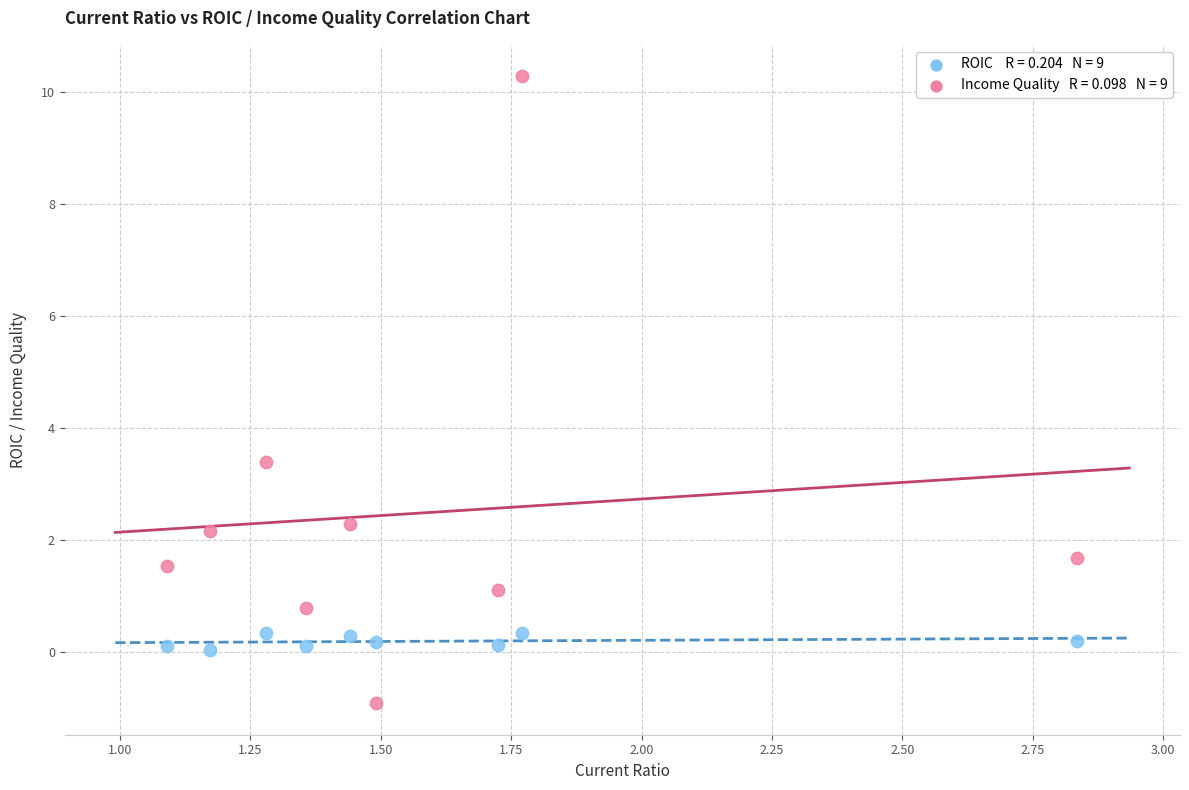

Across all series, what Y value is closest to 4?

3.4